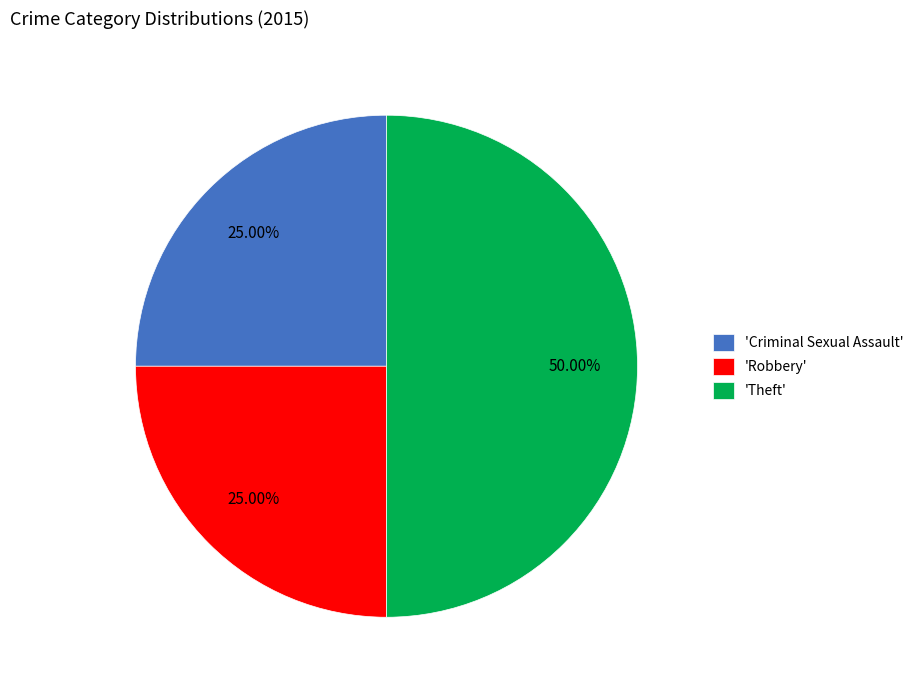

Is the sum of 'Theft' and 'Criminal Sexual Assault' greater than half?

Yes